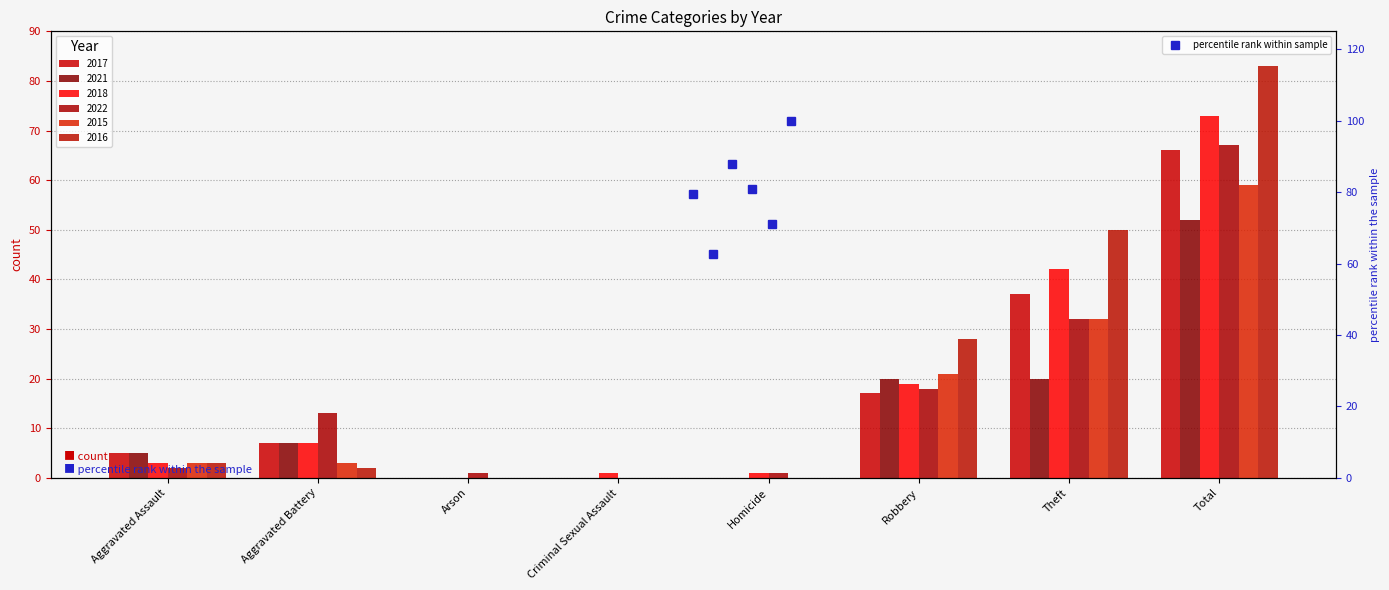

What is the maximum value for 2017?

66